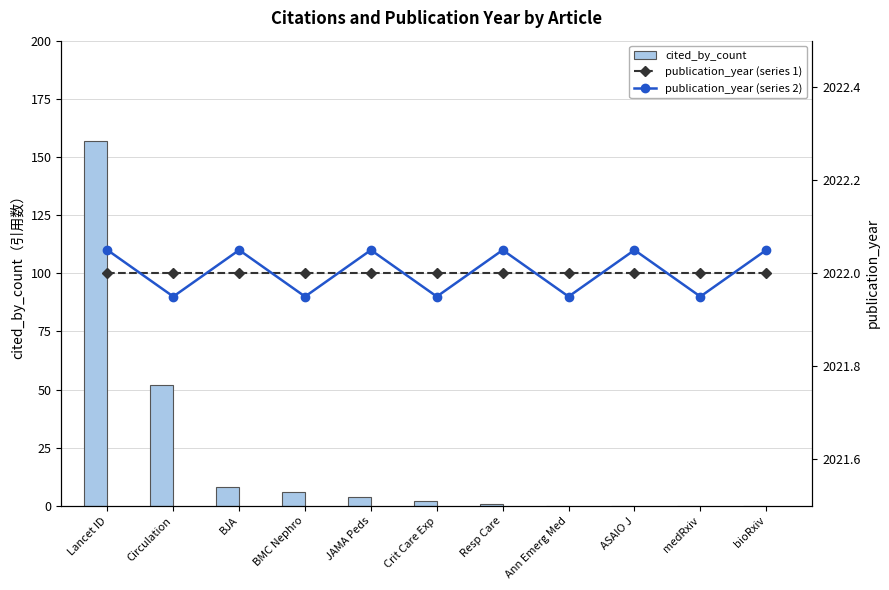

Rank the series by their maximum value, from lowest to highest.

cited_by_count, publication_year (series 1), publication_year (series 2)